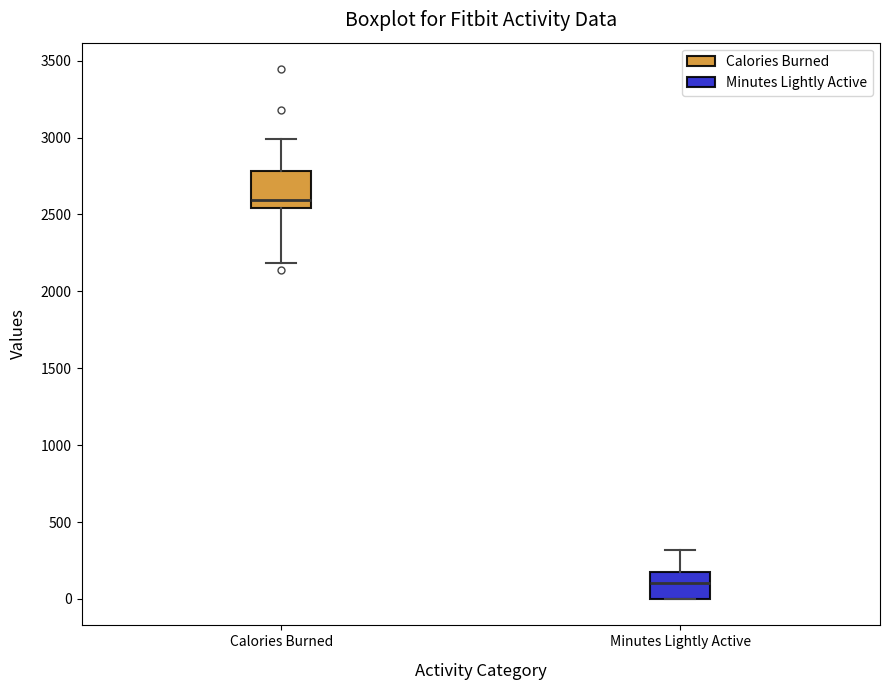

Comparing the boxes themselves (not the whiskers), which one is the tallest?

Calories Burned